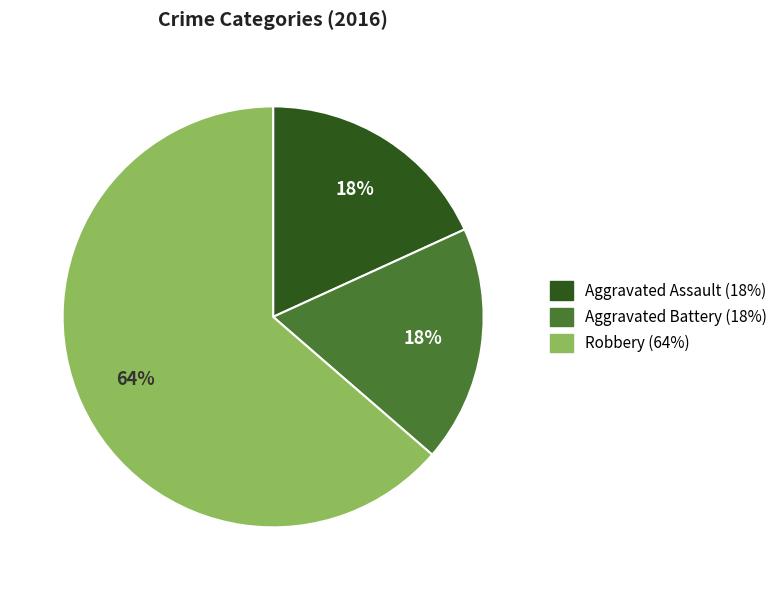

Does any single category account for the majority?

Yes